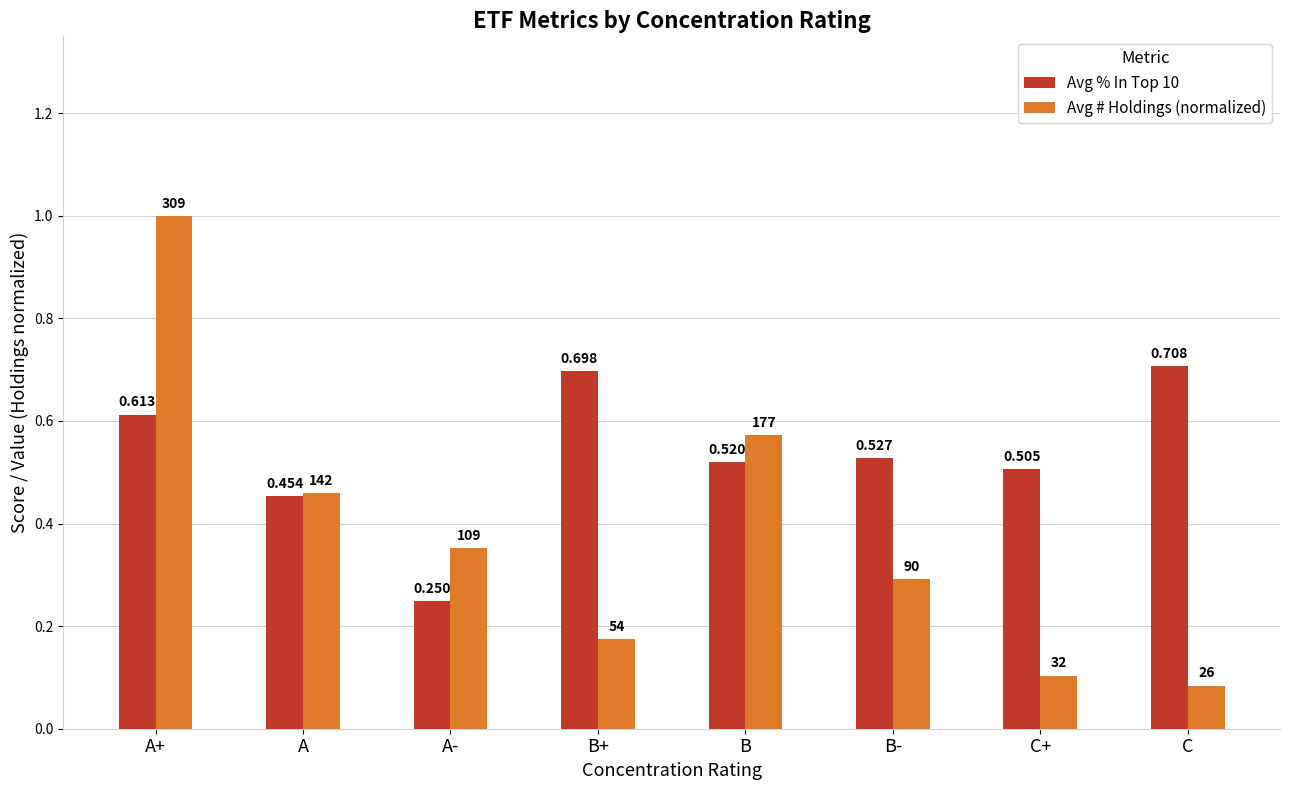

List the labels in order of Avg % In Top 10 value, largest first.

C, B+, A+, B-, B, C+, A, A-